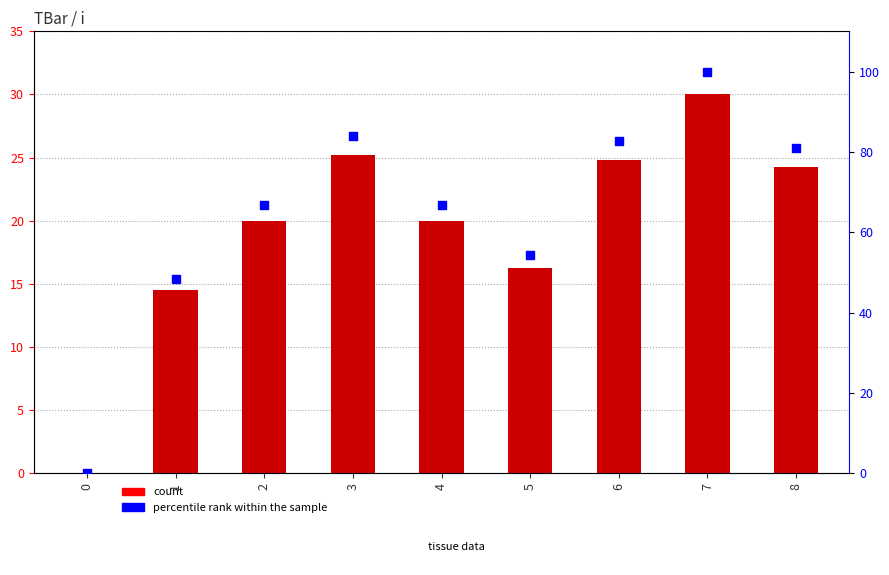

Which series has the largest Y range (max minus min)?

percentile rank